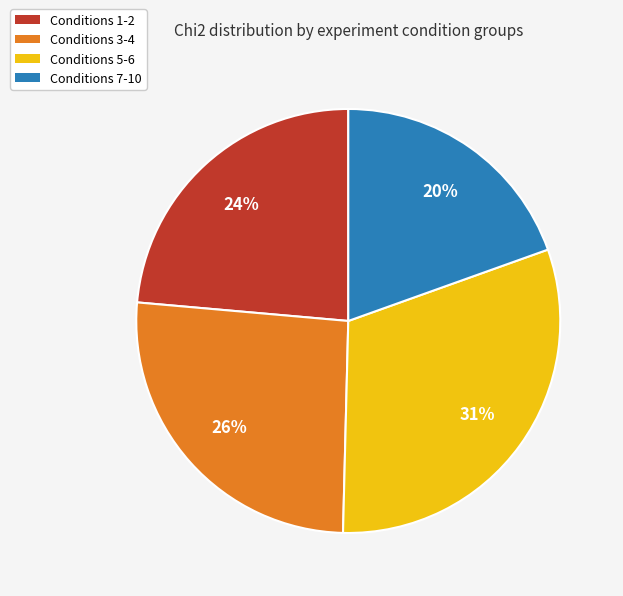

To the nearest percent, what is the difference between the largest and smallest slice percentages?

11%